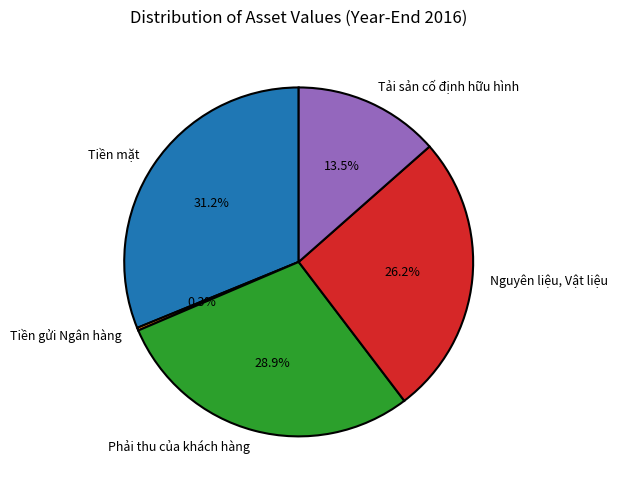

Which has a higher value, Phải thu của khách hàng or Tải sản cố định hữu hình?

Phải thu của khách hàng